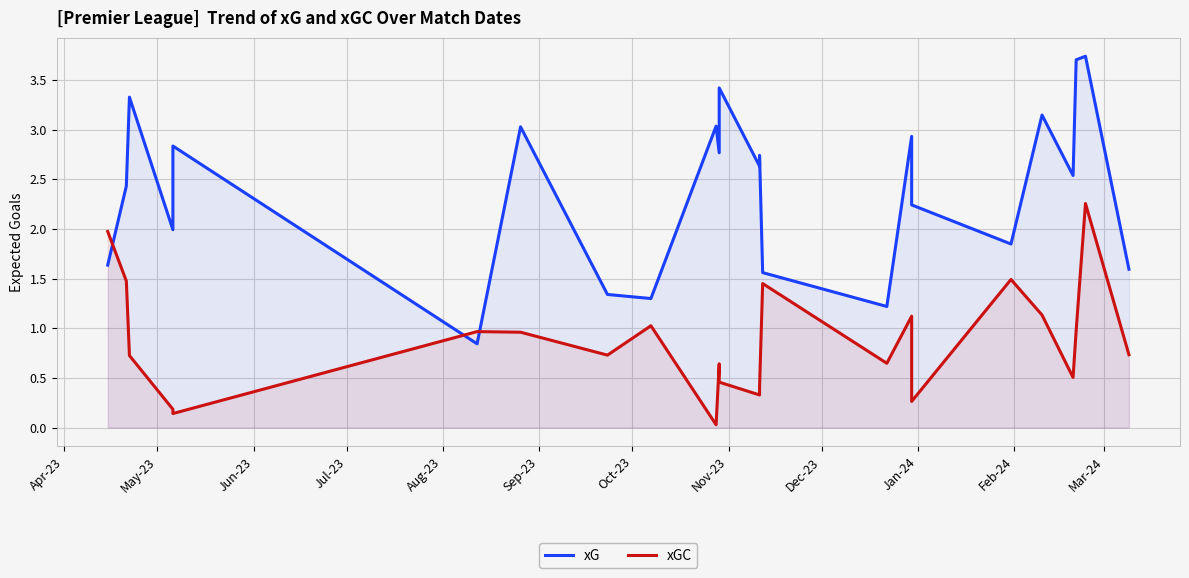

Which series has the widest spread of values?

xG